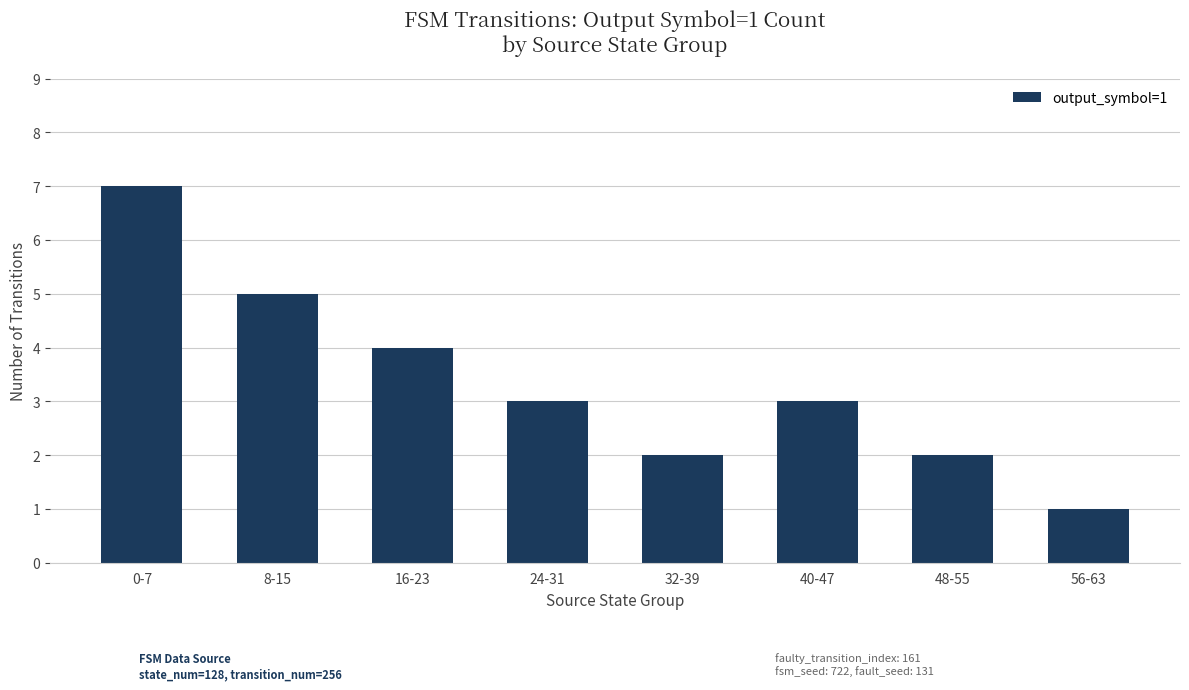

Reading left to right, list all the values displayed in this chart.

0-7=7	8-15=5	16-23=4	24-31=3	32-39=2	40-47=3	48-55=2	56-63=1